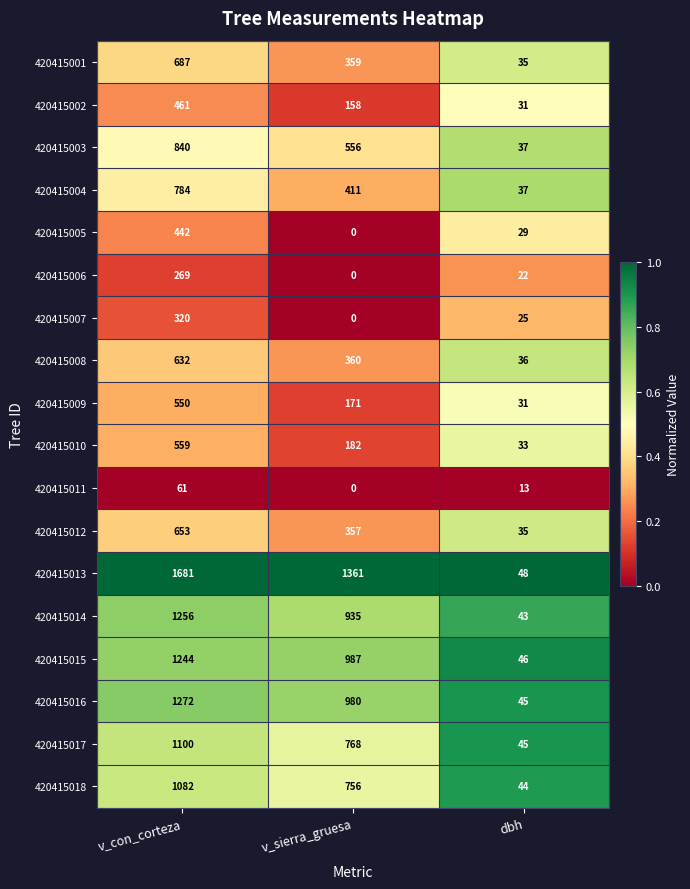

What is the sum of the 420415003 values at v_sierra_gruesa and v_con_corteza?

1396